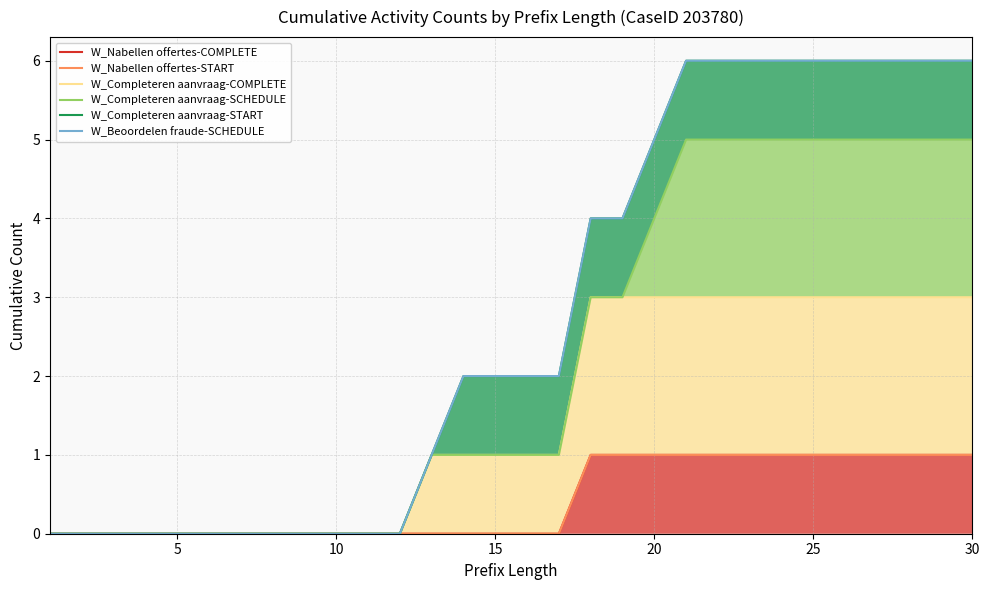

Rank the series by their maximum value, from lowest to highest.

W_Nabellen offertes-COMPLETE, W_Nabellen offertes-START, W_Completeren aanvraag-COMPLETE, W_Completeren aanvraag-SCHEDULE, W_Completeren aanvraag-START, W_Beoordelen fraude-SCHEDULE